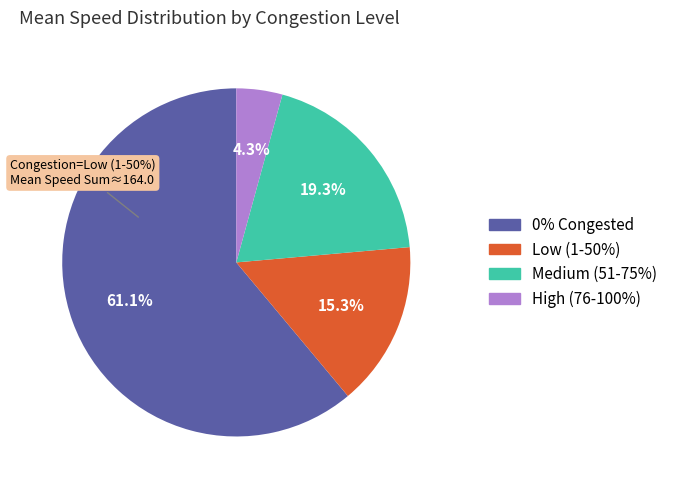

The 05:00 slice represents 21% of the pie. True or false?

False